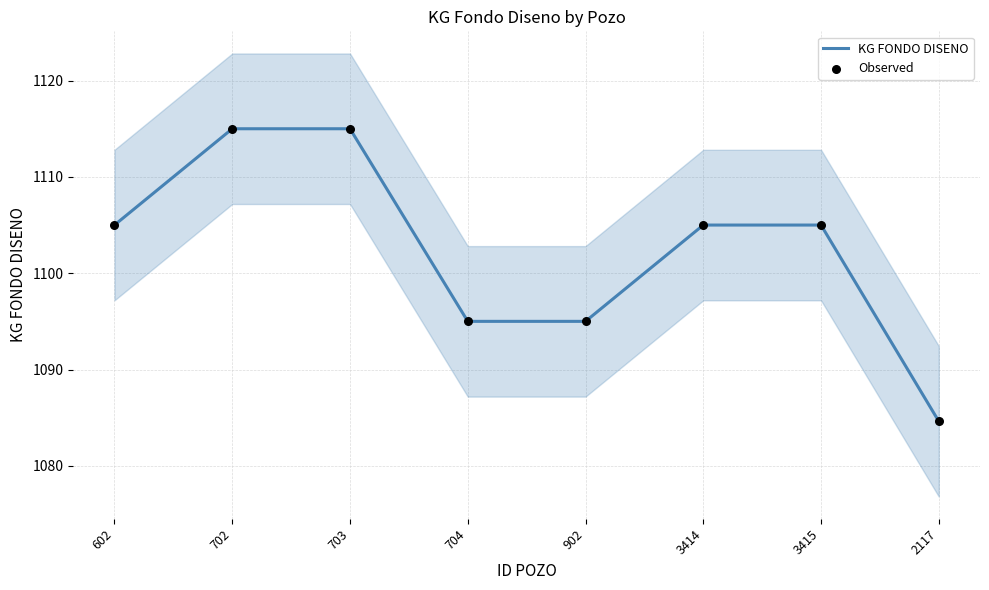

Which series has the largest total across all categories?

KG FONDO DISENO